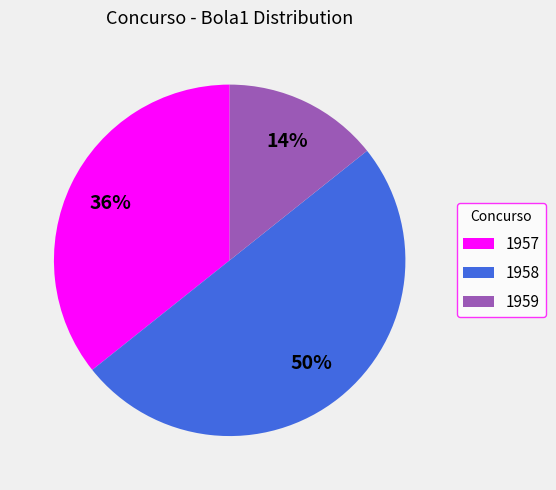

Is the sum of 1958 and 1959 greater than half?

Yes